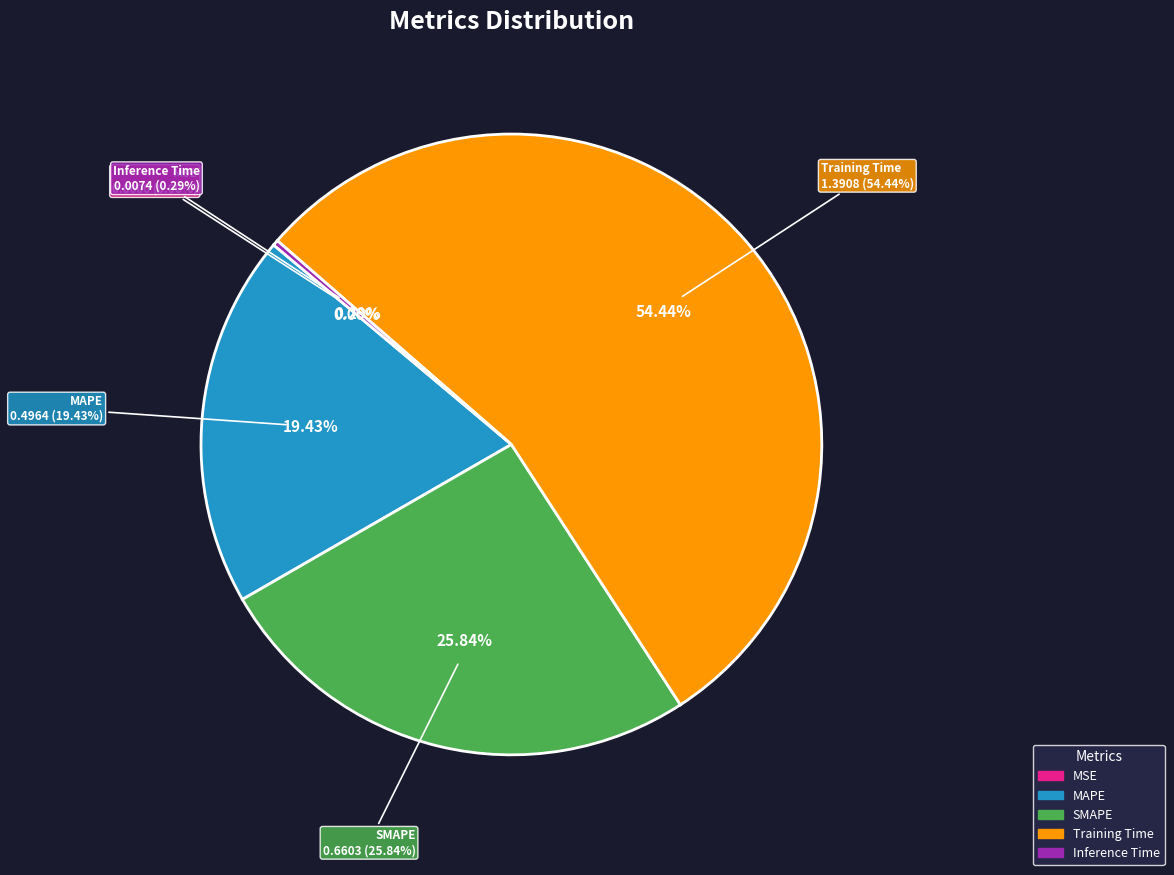

Is there any slice that represents more than half of the pie?

Yes